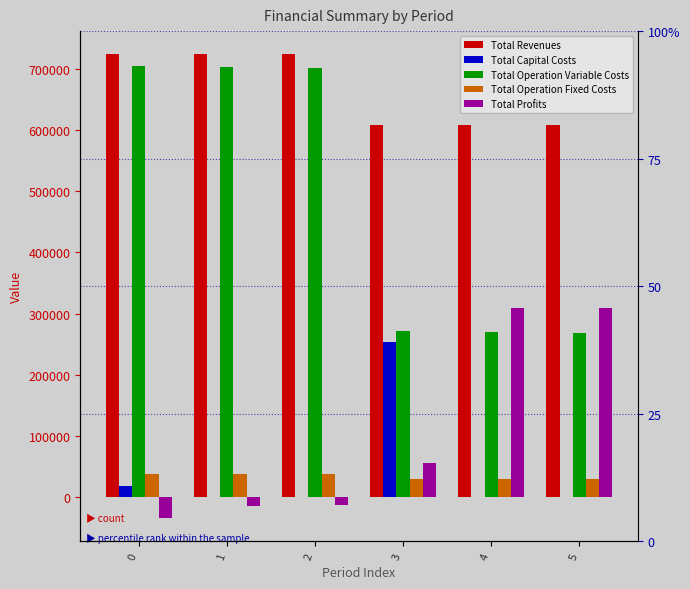

Reading right to left, what are all the values shown in this chart?

Total Revenues: 5=608022.7	4=608022.7	3=608022.7	2=724495.4	1=724495.4	0=724495.4
Total Capital Costs: 5=0.0	4=0.0	3=252800.0	2=0.0	1=0.0	0=17952.0
Total Operation Variable Costs: 5=268801.9	4=269908.2	3=271012.9	2=701985.0	1=703496.0	0=705004.9
Total Operation Fixed Costs: 5=29666.6	4=29666.6	3=29666.6	2=36728.4	1=36728.4	0=36728.4
Total Profits: 5=309554.2	4=308447.9	3=54543.2	2=-14218.1	1=-15729.0	0=-35189.9